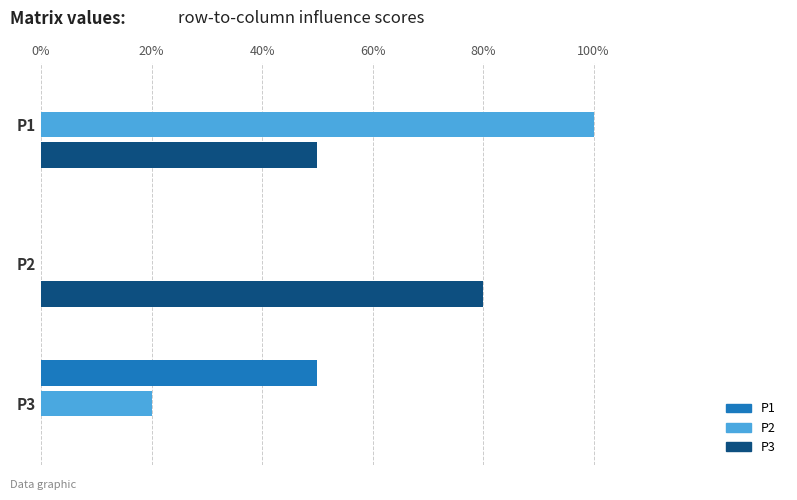

What are all the series names shown in the legend?

P1, P2, P3